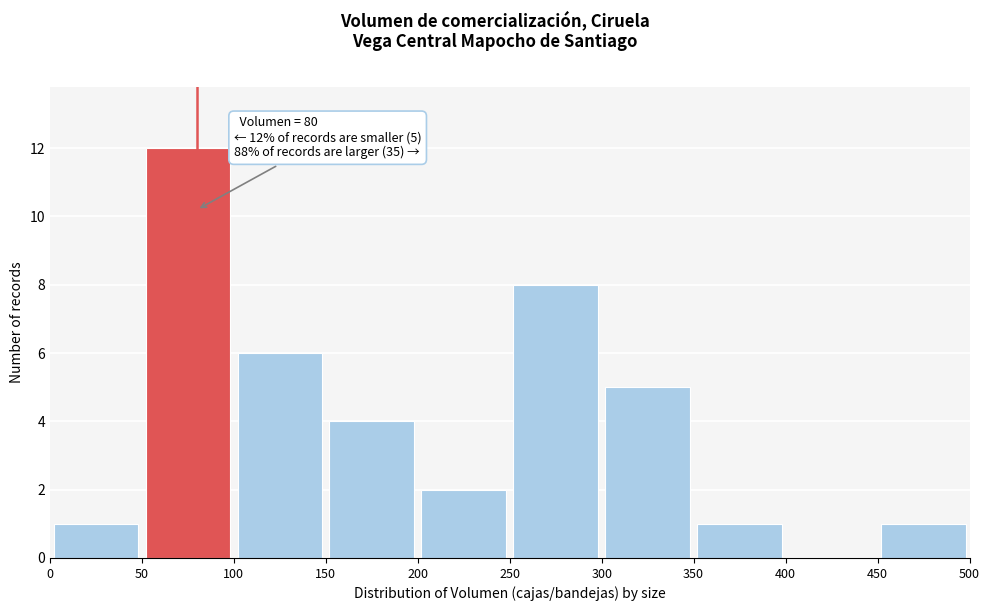

Over which range of the x-axis is the bar tallest?

50 to 100